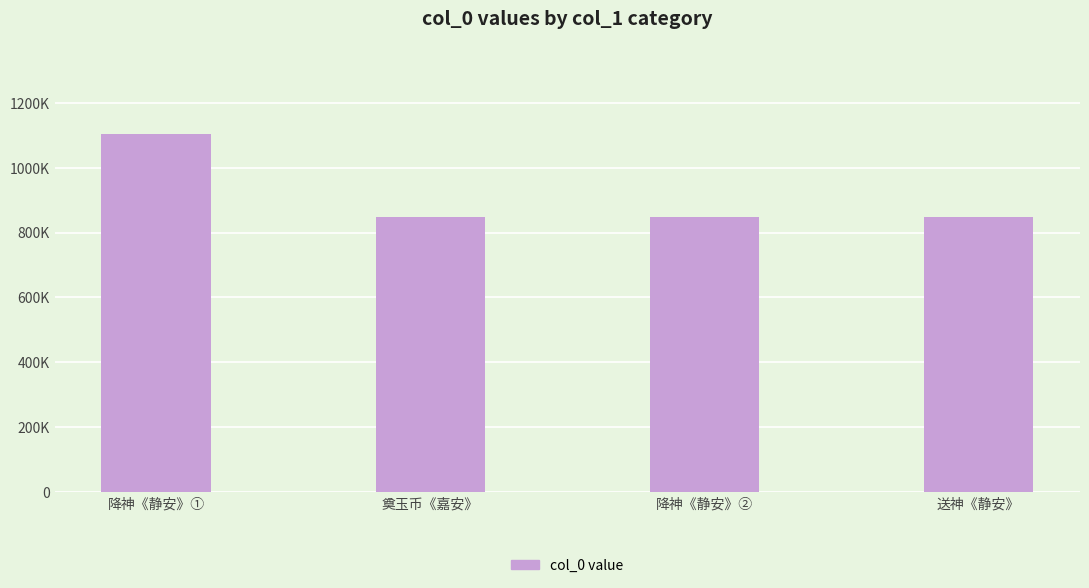

Does the chart contain any negative values?

No